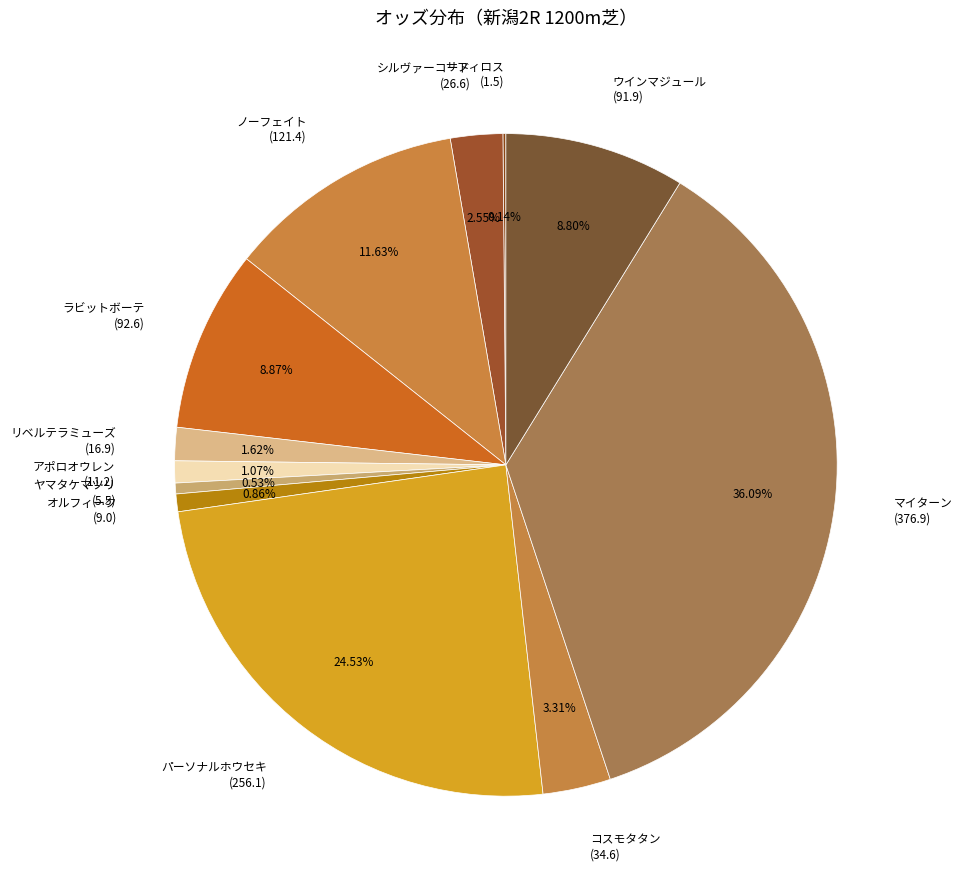

Is シルヴァーコード (26.6) the majority of the pie?

No